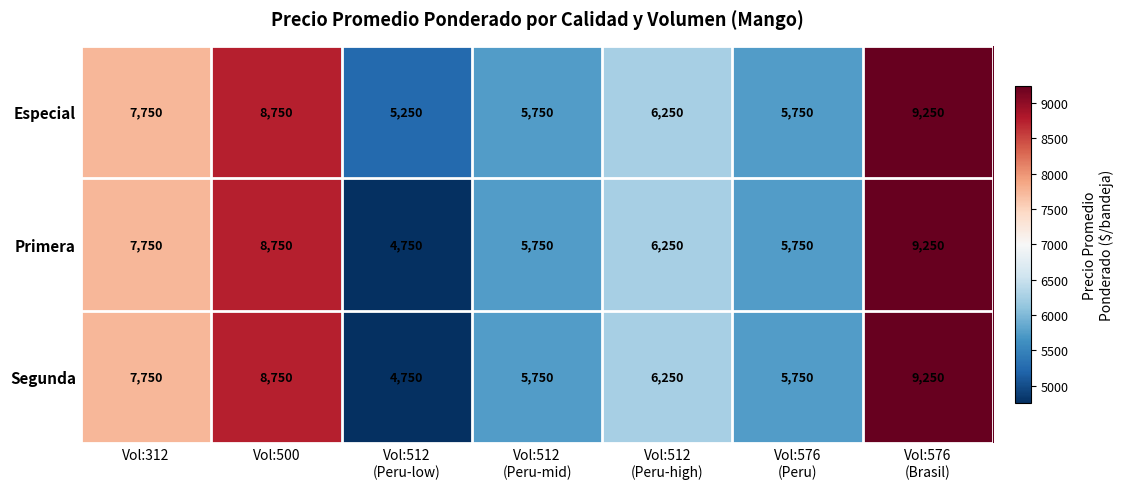

At which label does Especial first exceed 6250?

Vol:312